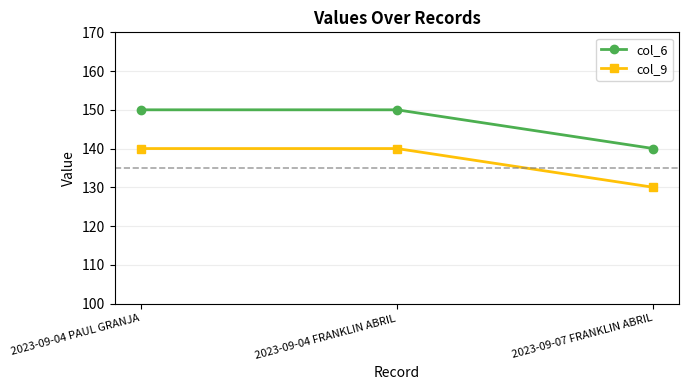

The value of col_9 at 2023-09-04 PAUL GRANJA is 209. True or false?

False